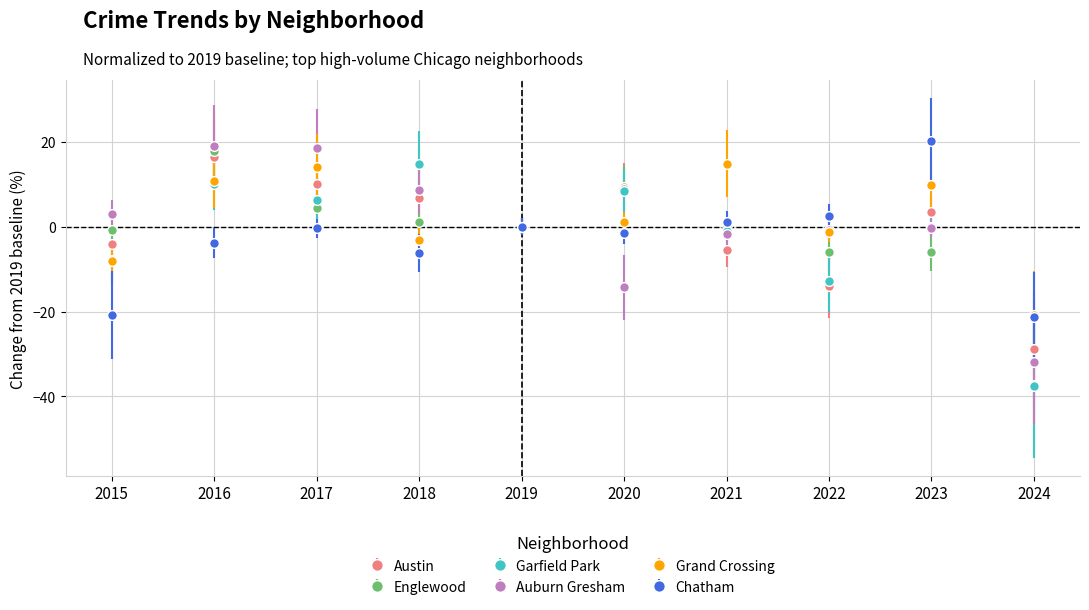

What is the average value of the Chatham series?

-3.1